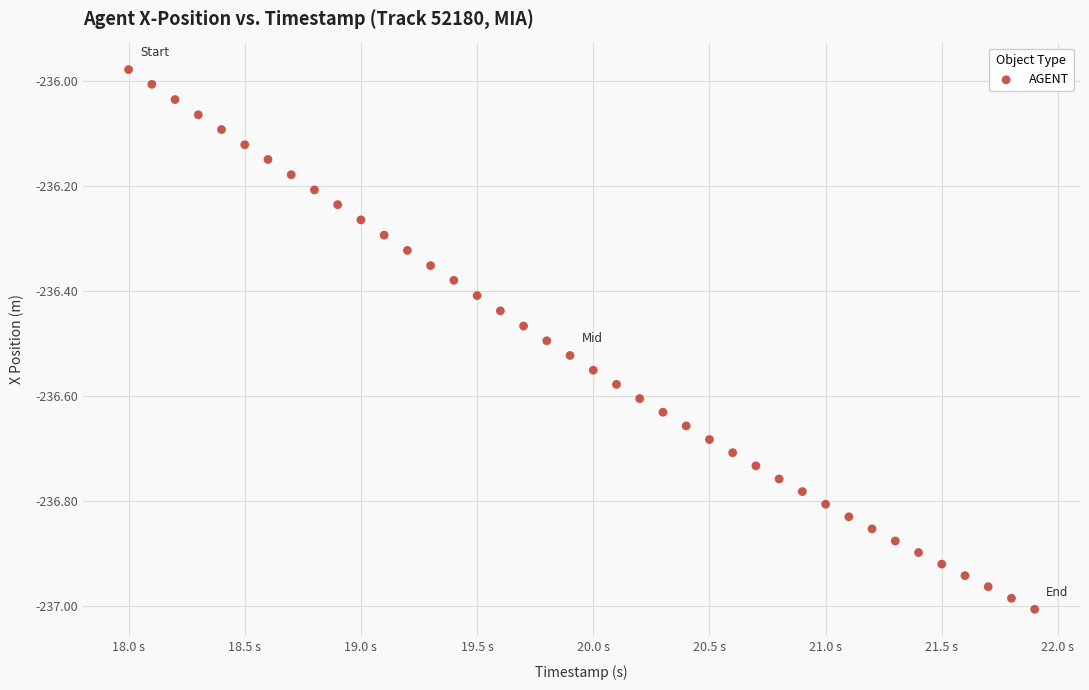

What is the range of Y values (max minus min)?

1.0